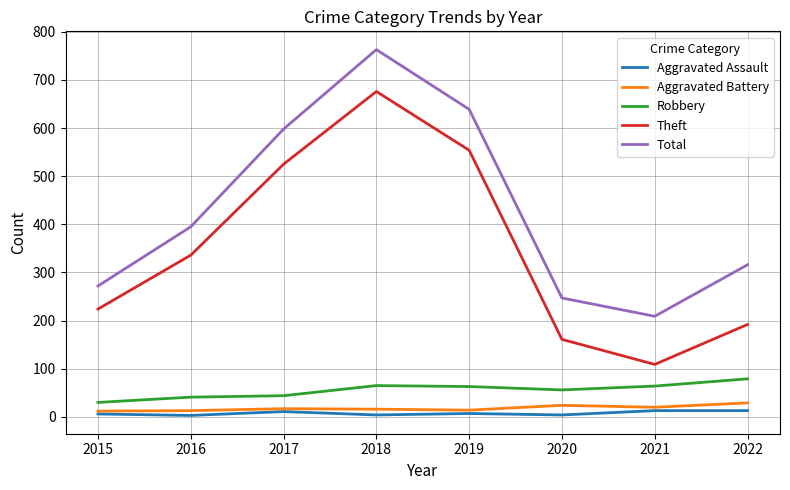

True or false: Aggravated Assault has more than 0 interior local peaks.

True